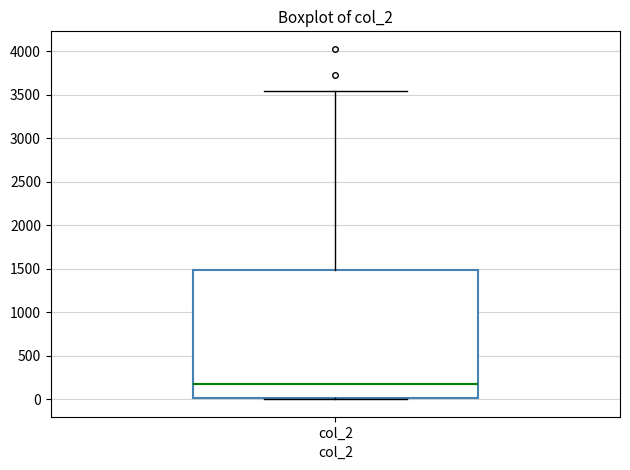

Transcribe this box plot: give where the median line is, the range the box spans, and where the two whiskers end, as read against the y-axis. The values are not printed on the chart, so give them approximately, as read against the axis.

median 200, box 0 to 1500, whiskers 0 to 3550